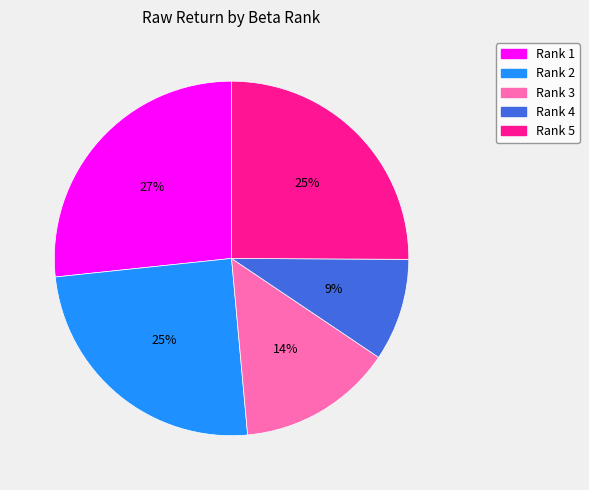

True or false: Rank 1 accounts for 27% of the total.

True